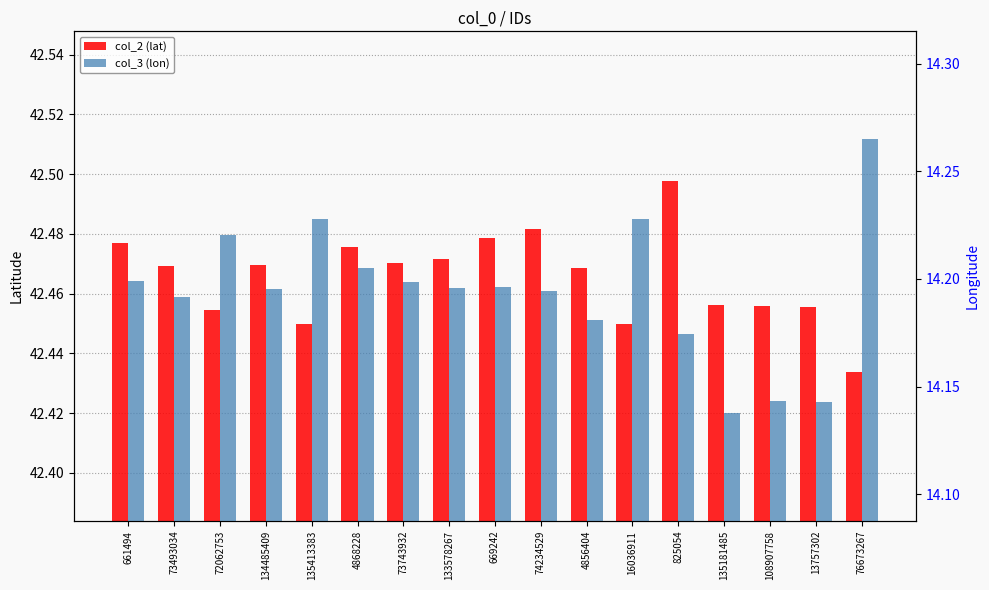

Is it true that col_2 (lat) equals 42.5 at 669242?

True